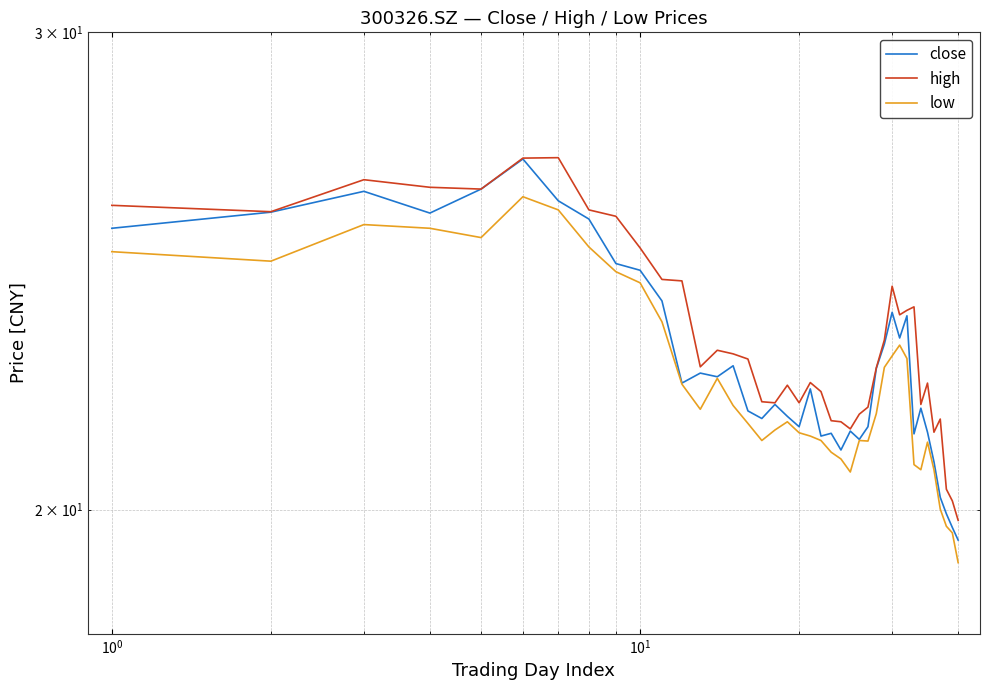

Does the chart display data point markers on the line(s)?

No